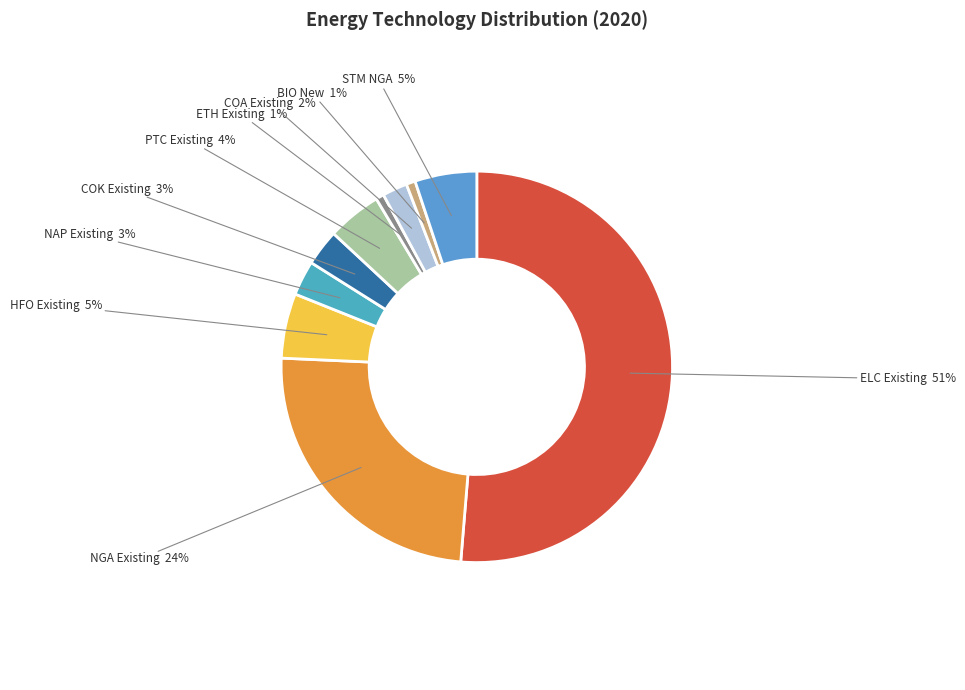

How many slices are in this pie chart?

10